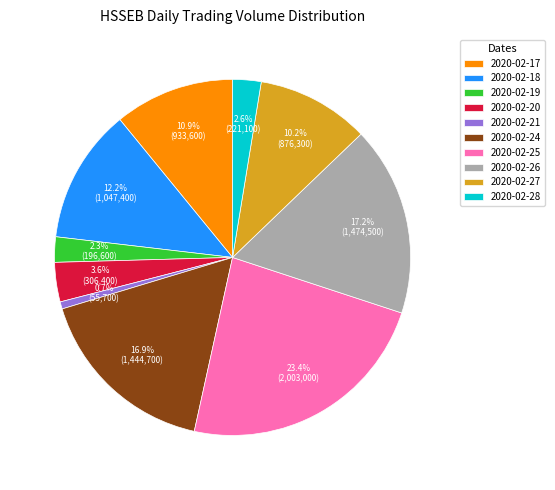

Between 2020-02-17 and 2020-02-24, which is larger?

2020-02-24